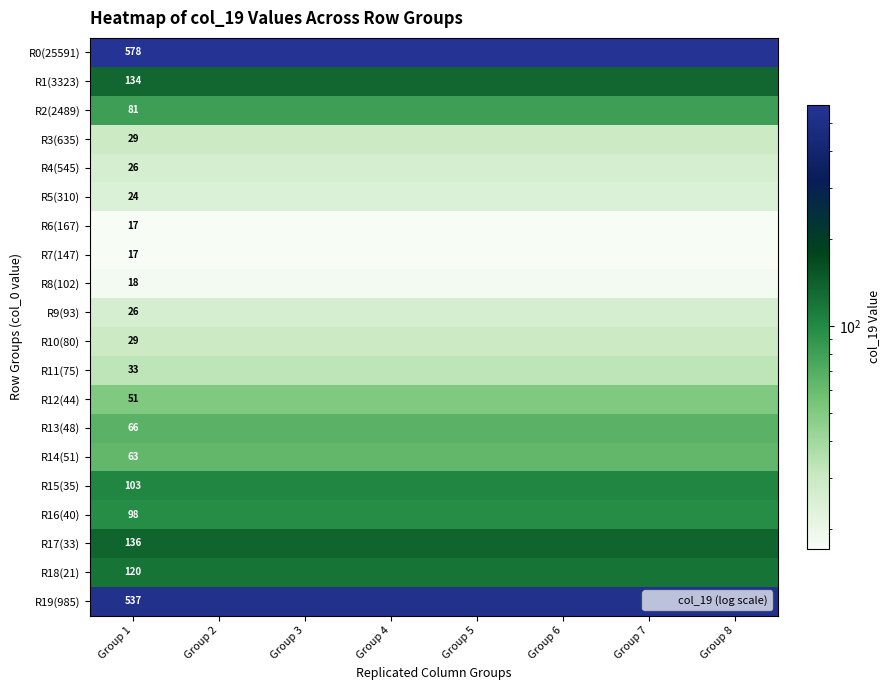

What is the average value of the R13(48) series?

66